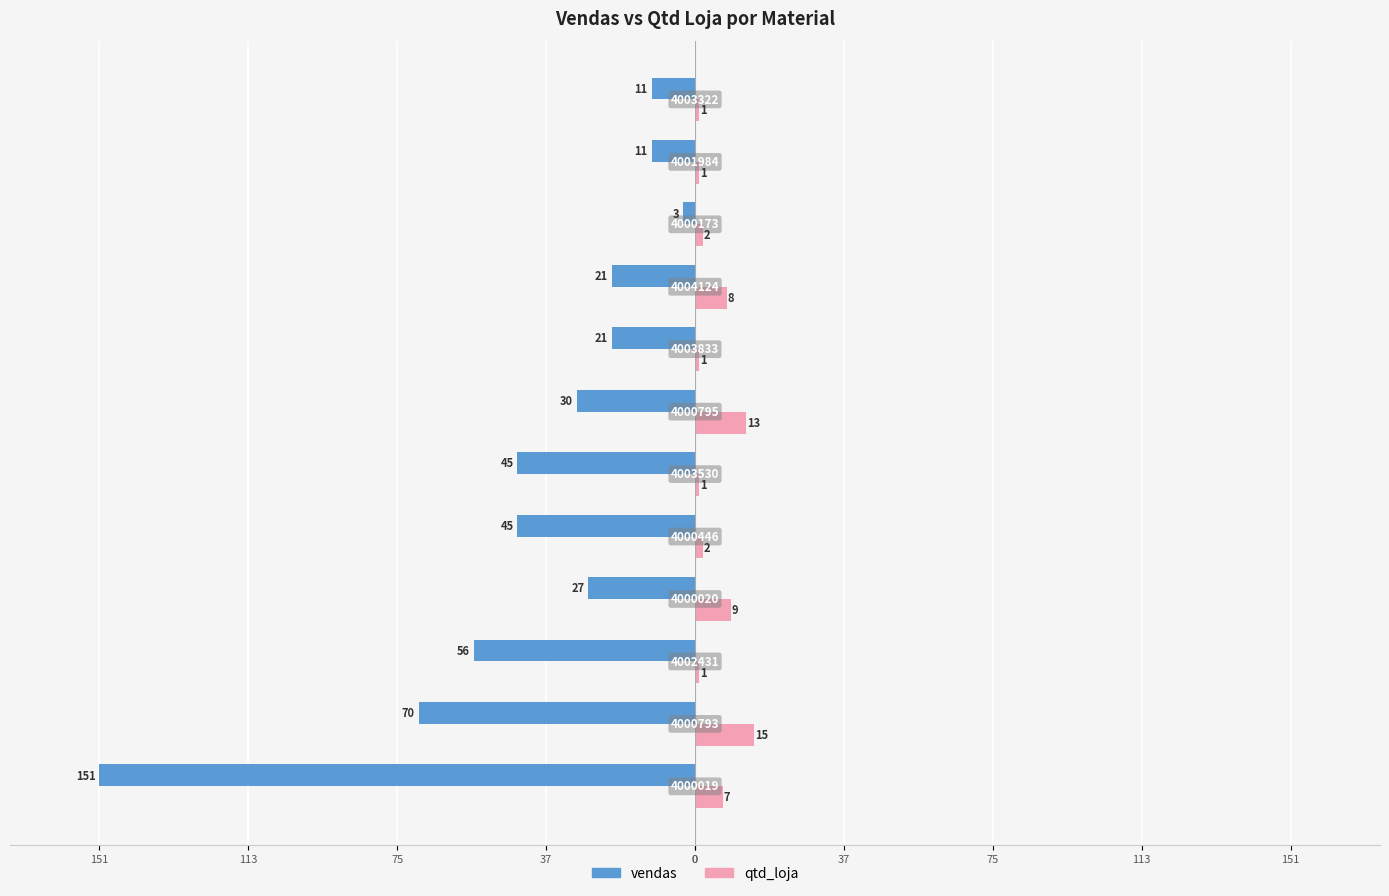

What are all the series names shown in the legend?

vendas, qtd_loja